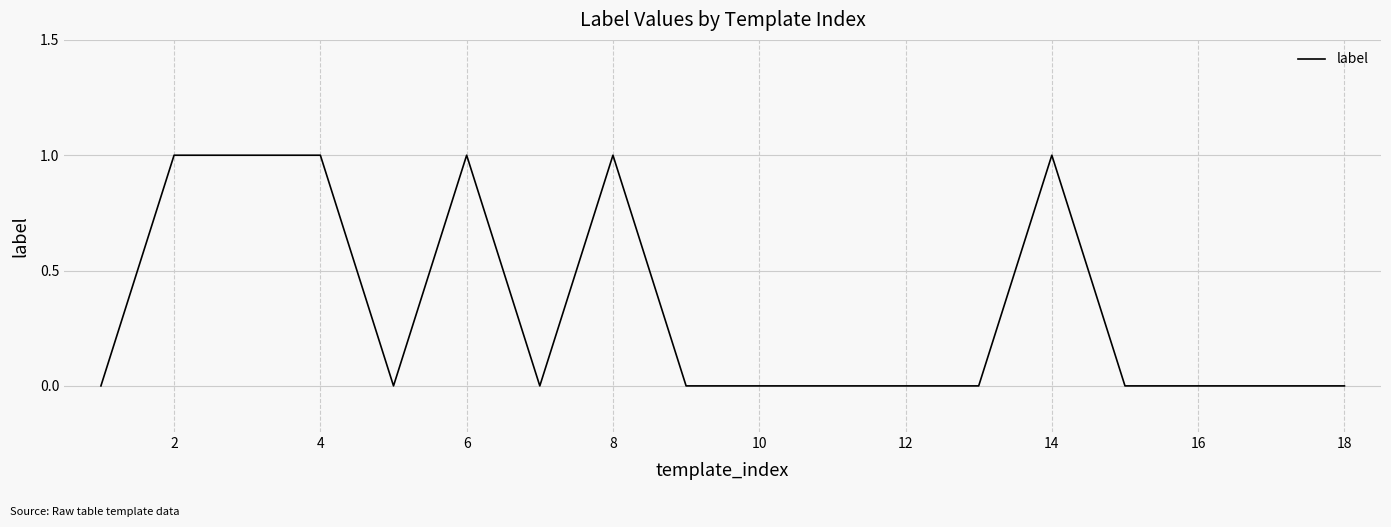

What is the maximum value shown in the chart?

1